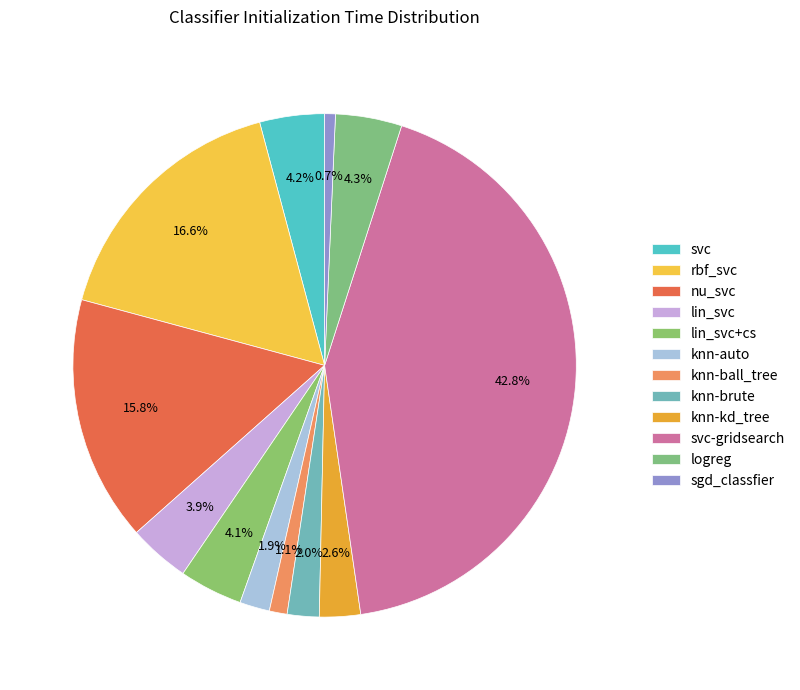

How many slices are in this pie chart?

12